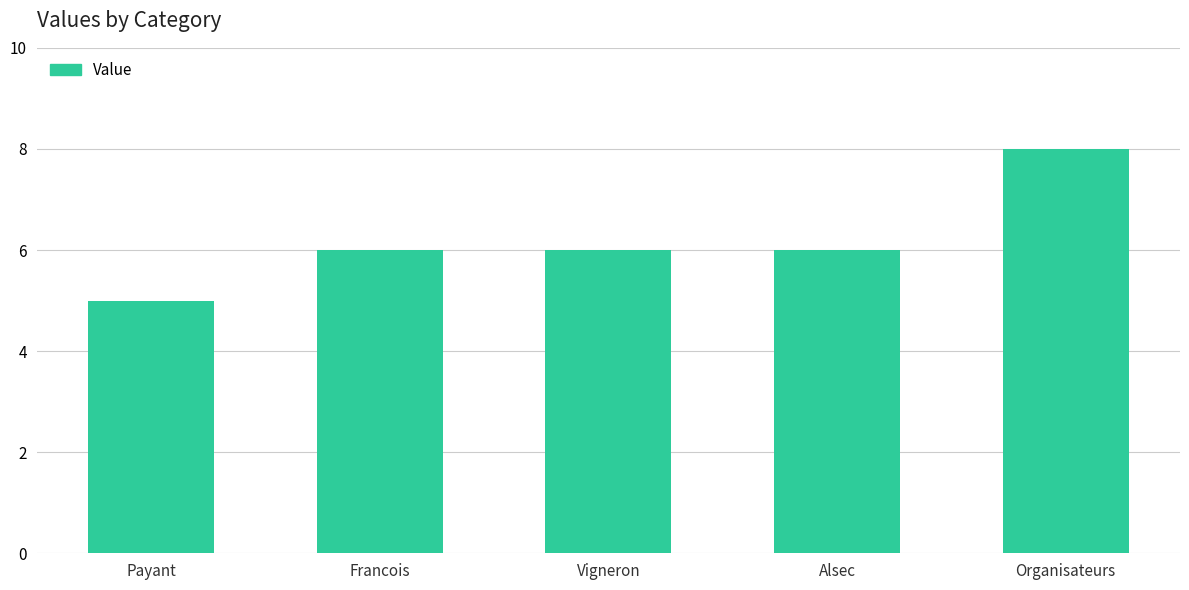

Which category has the highest value across all series?

Organisateurs